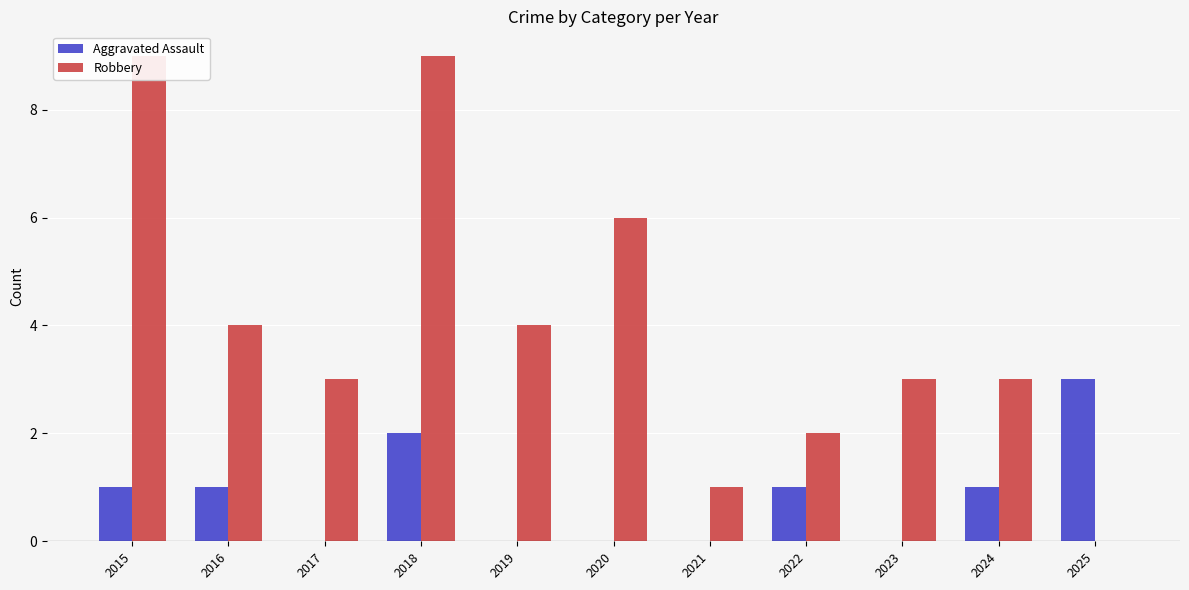

What is the average value of the Aggravated Assault series?

1